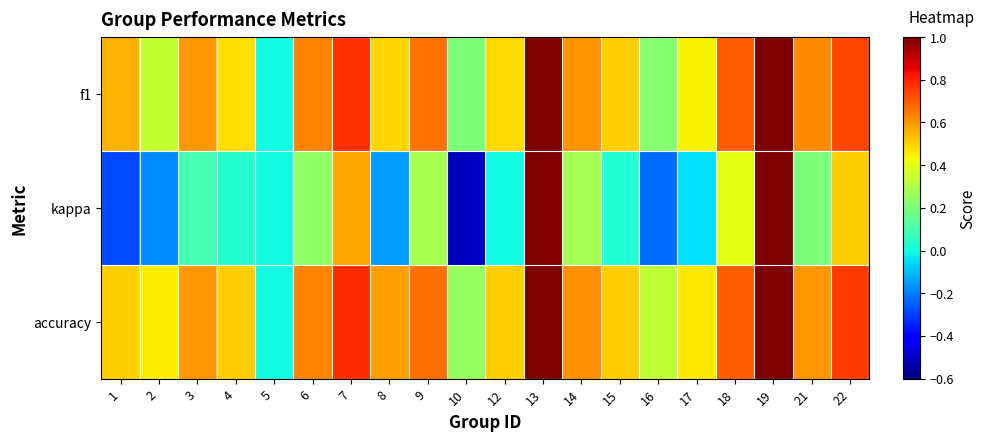

At how many categories does at least one series exceed 0?

19